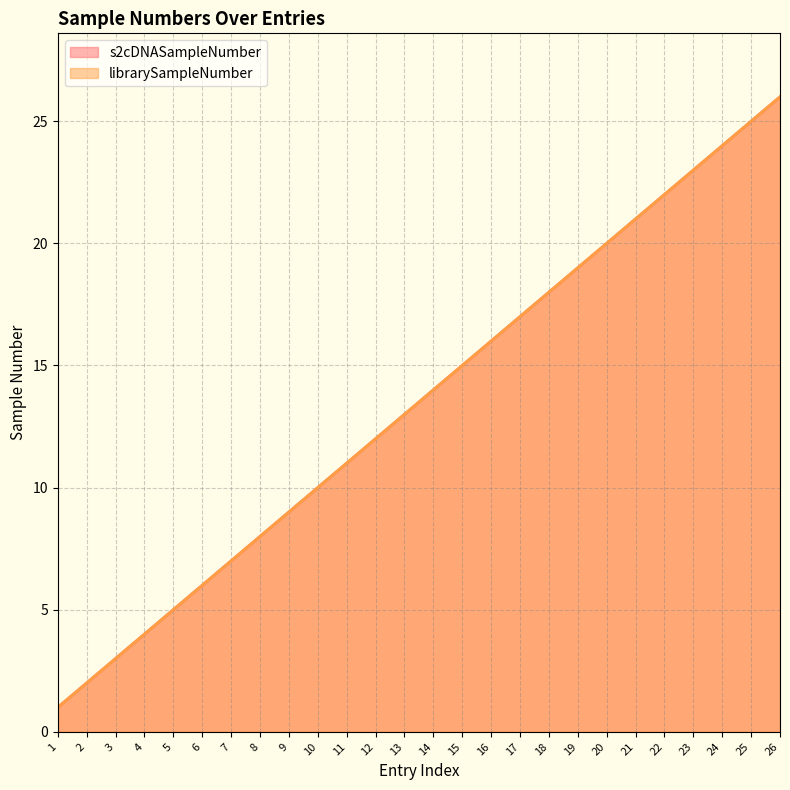

At which label does s2cDNASampleNumber reach its peak?

26